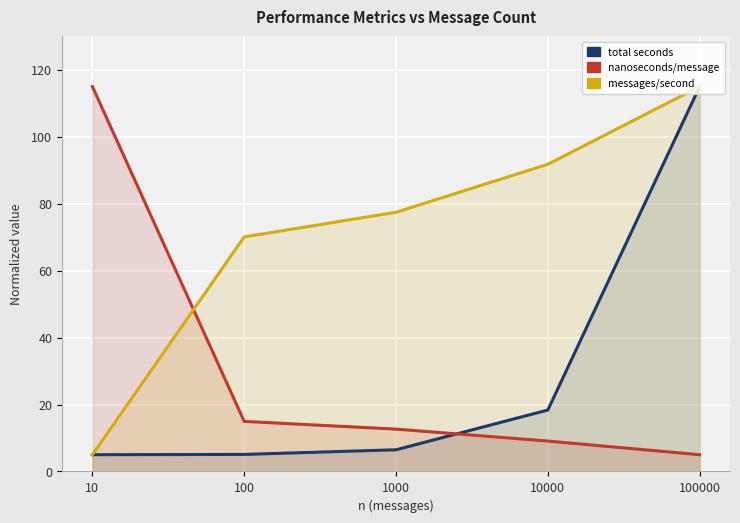

Which series ends up on top after the final intersection of nanoseconds/message and messages/second?

messages/second